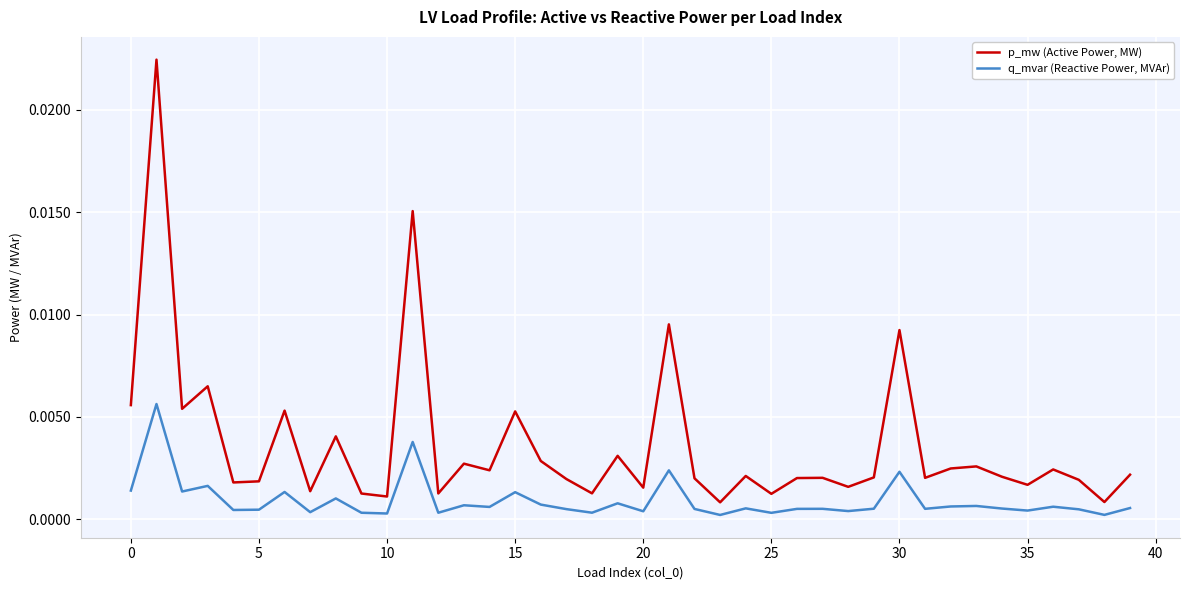

Which series has the widest spread of values?

p_mw (Active Power, MW)